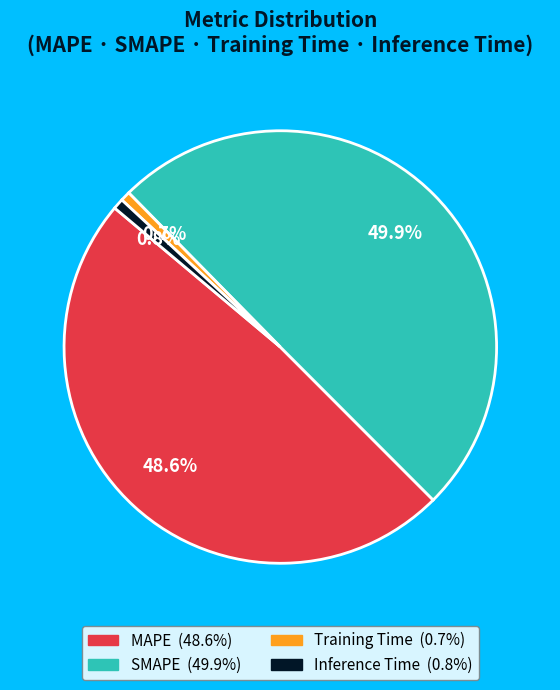

To the nearest percent, what is the difference between the largest and smallest slice percentages?

49%